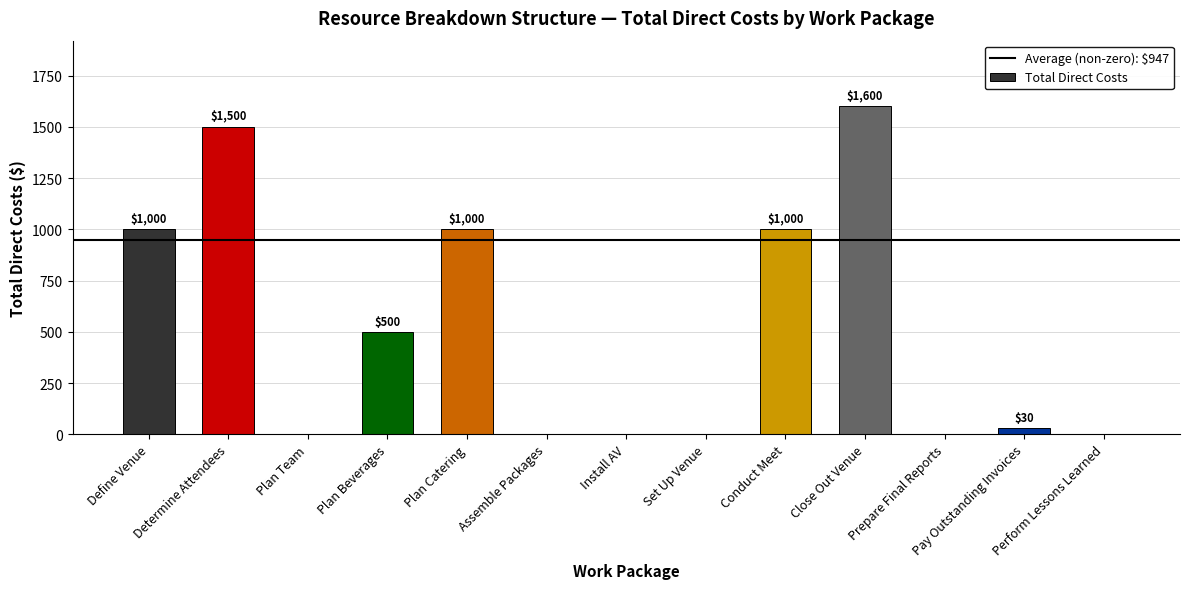

Which has a higher value, Plan Beverages or Set Up Venue?

Plan Beverages